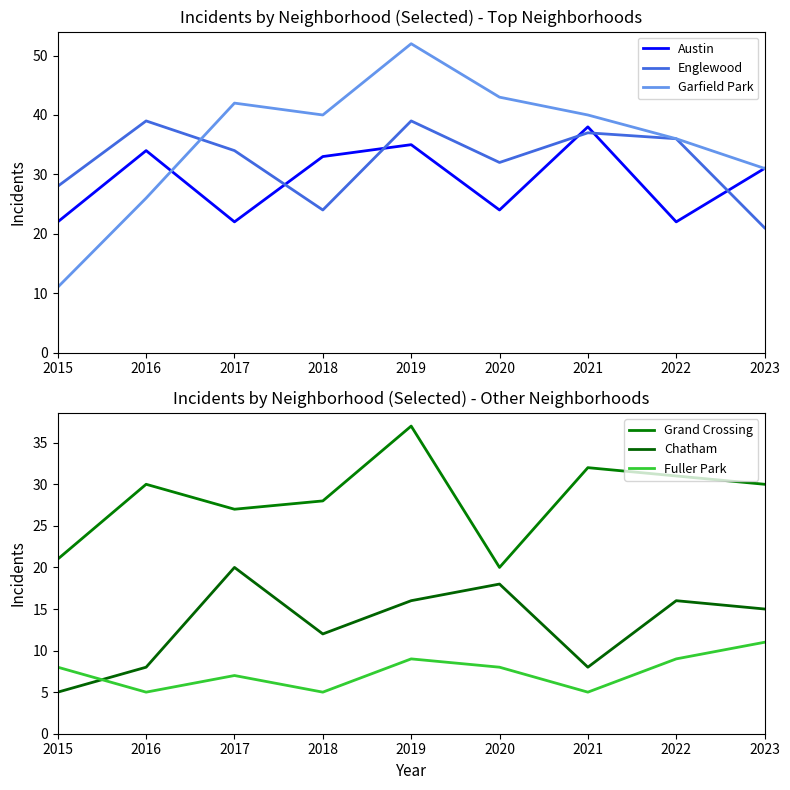

Which label corresponds to the smallest value in the chart?

2015